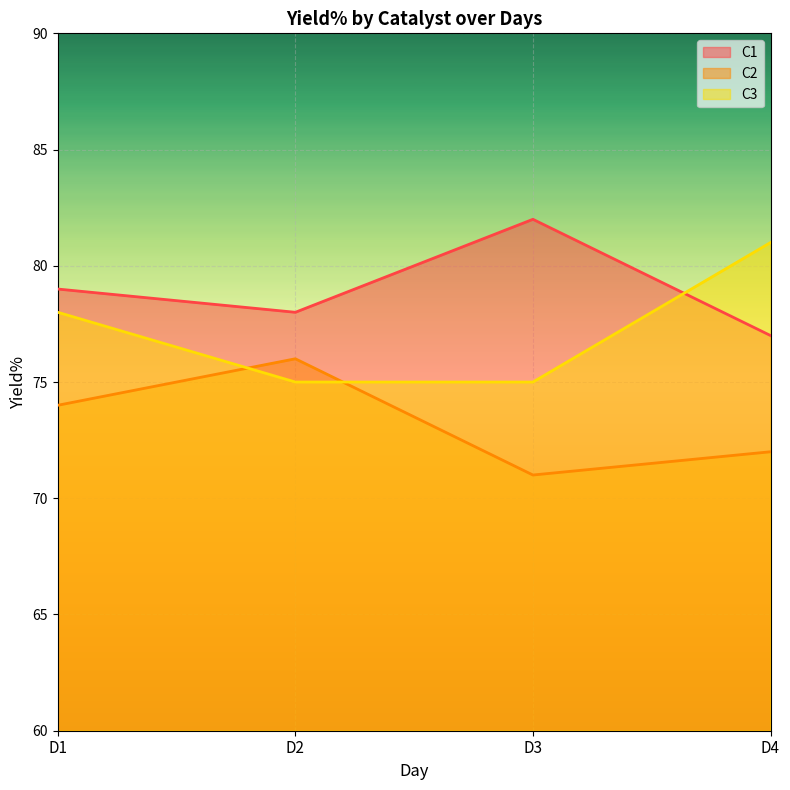

Is it true that C3 equals 81 at D4?

True